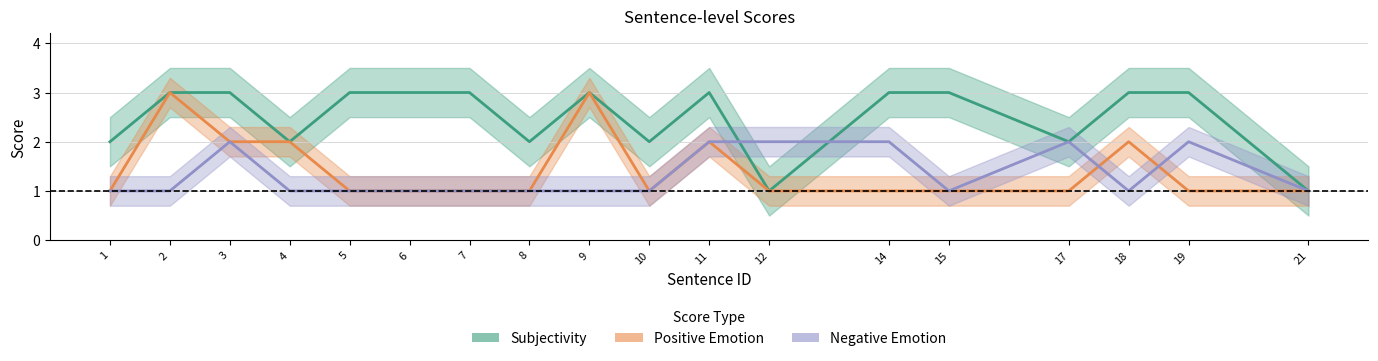

Where is the first local maximum for Negative Emotion?

3